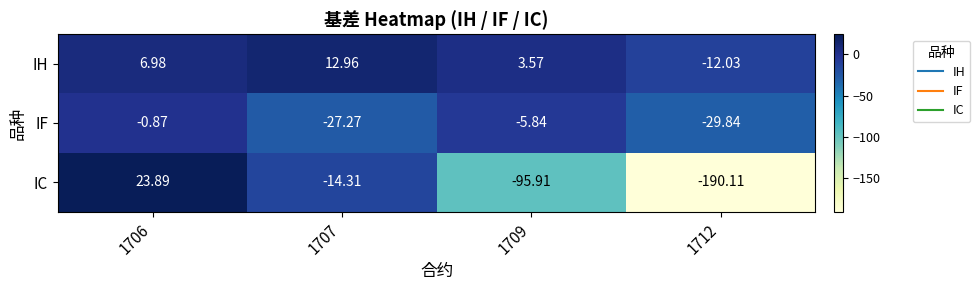

At which category does the chart reach its peak across all series?

1706